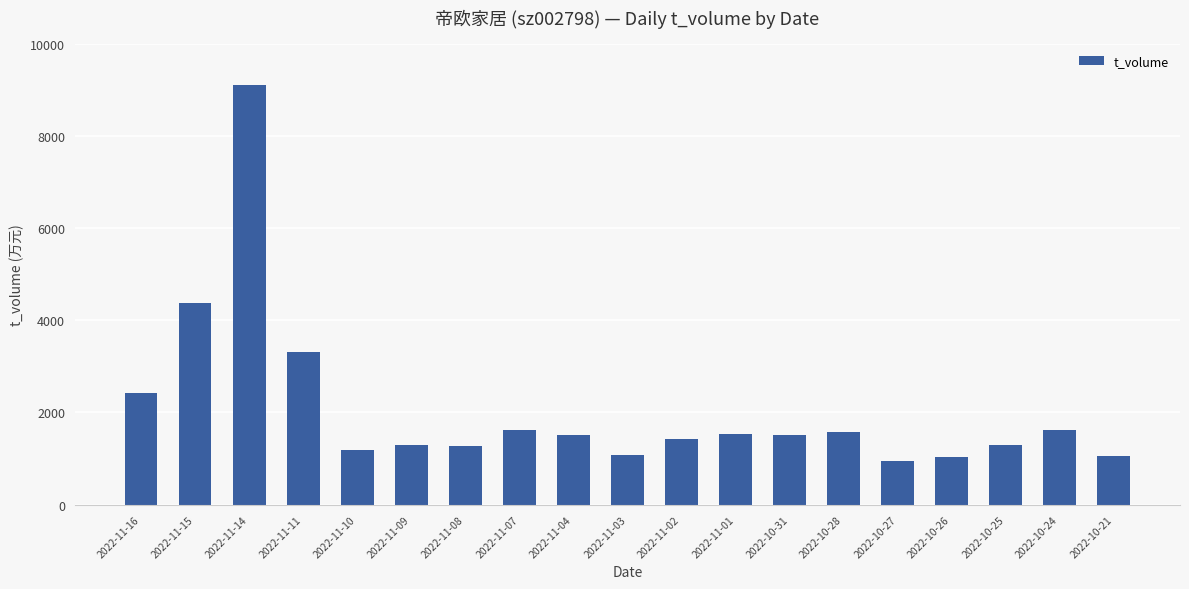

What is the value of the 13th bar from the left?

1504